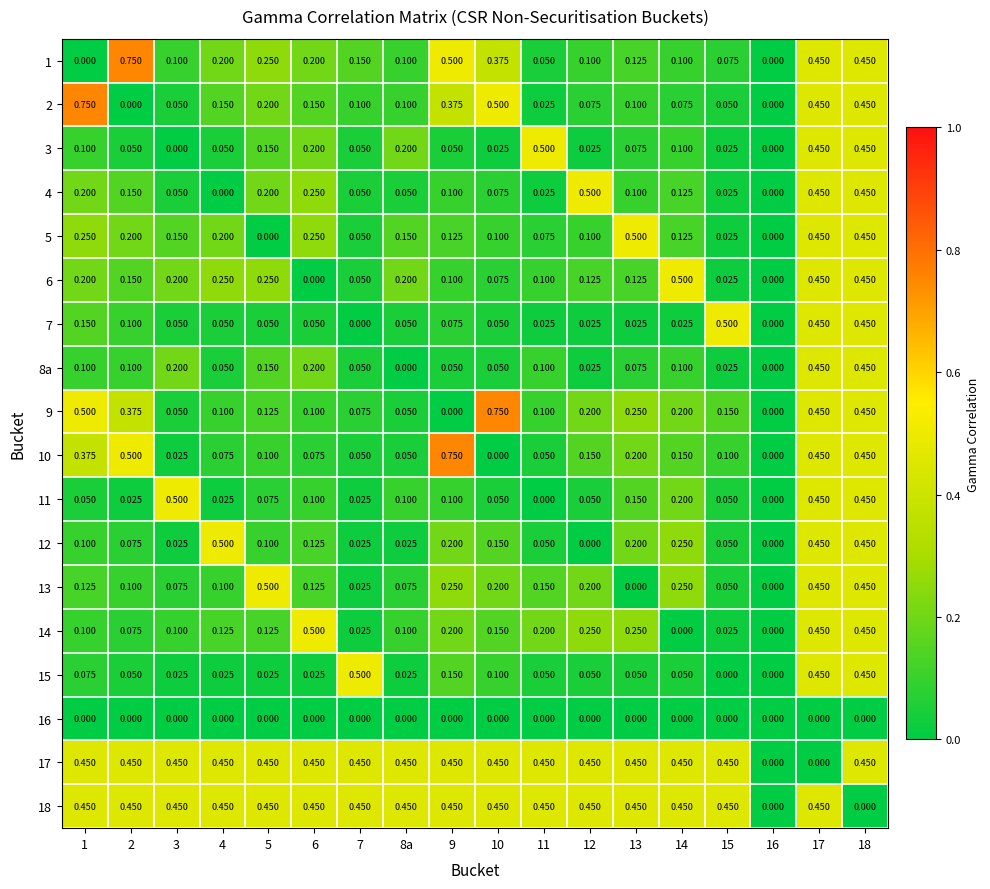

How many distinct data groups are displayed?

18